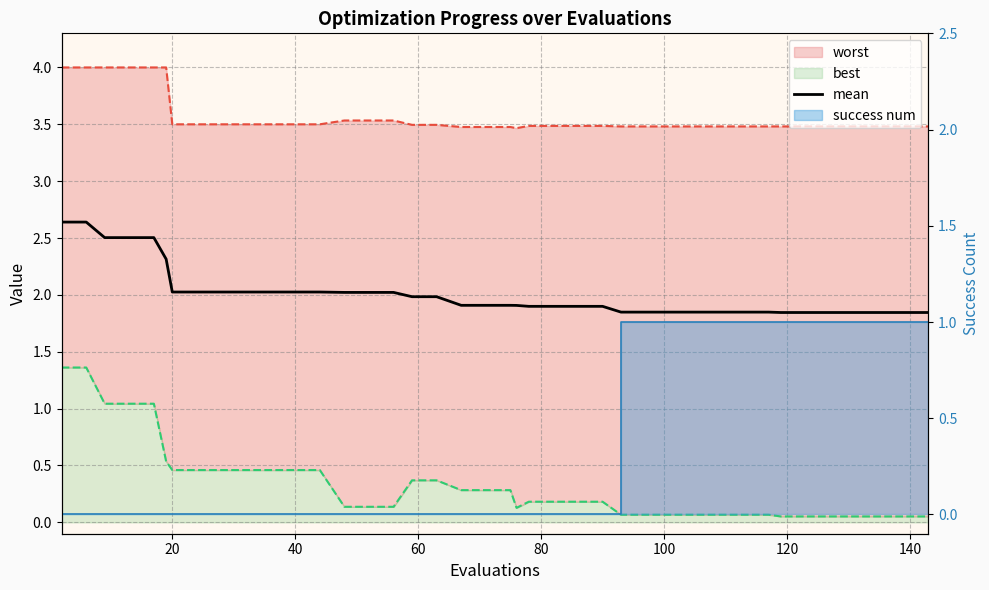

True or false: there are more than 0 points higher than both neighbors.

False